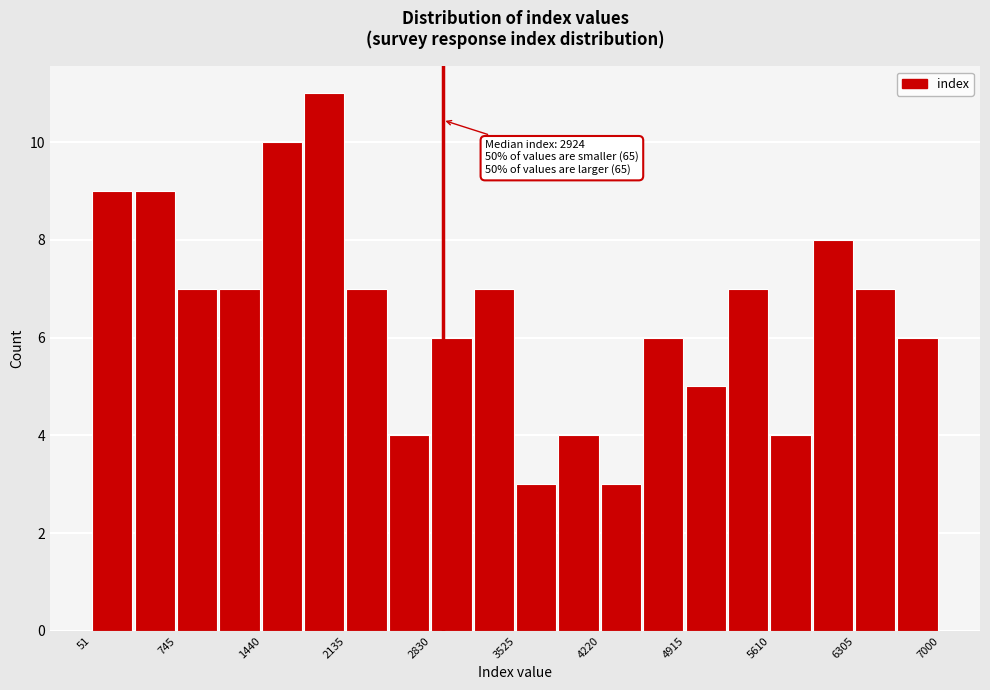

Around what value on the x-axis is the tallest bar? Give the approximate position of its centre, as read against the axis.

2000